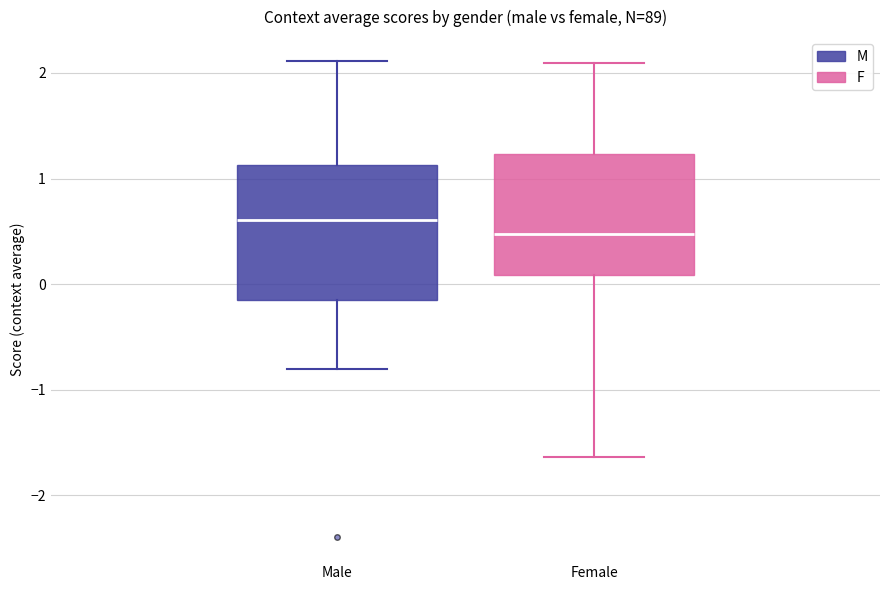

Which box is the tallest, from its lower edge to its upper edge?

Male